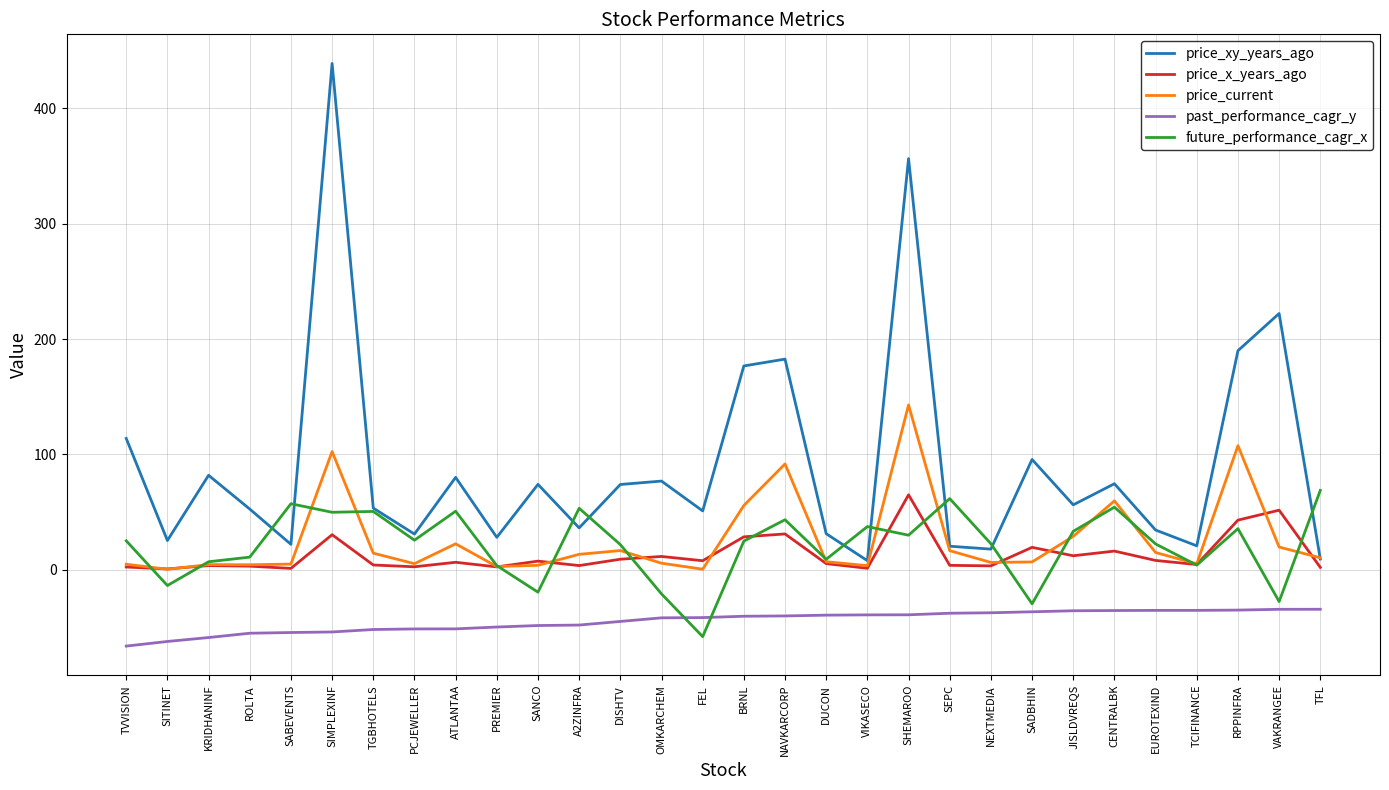

At which label does future_performance_cagr_x first exceed 25?

TVVISION